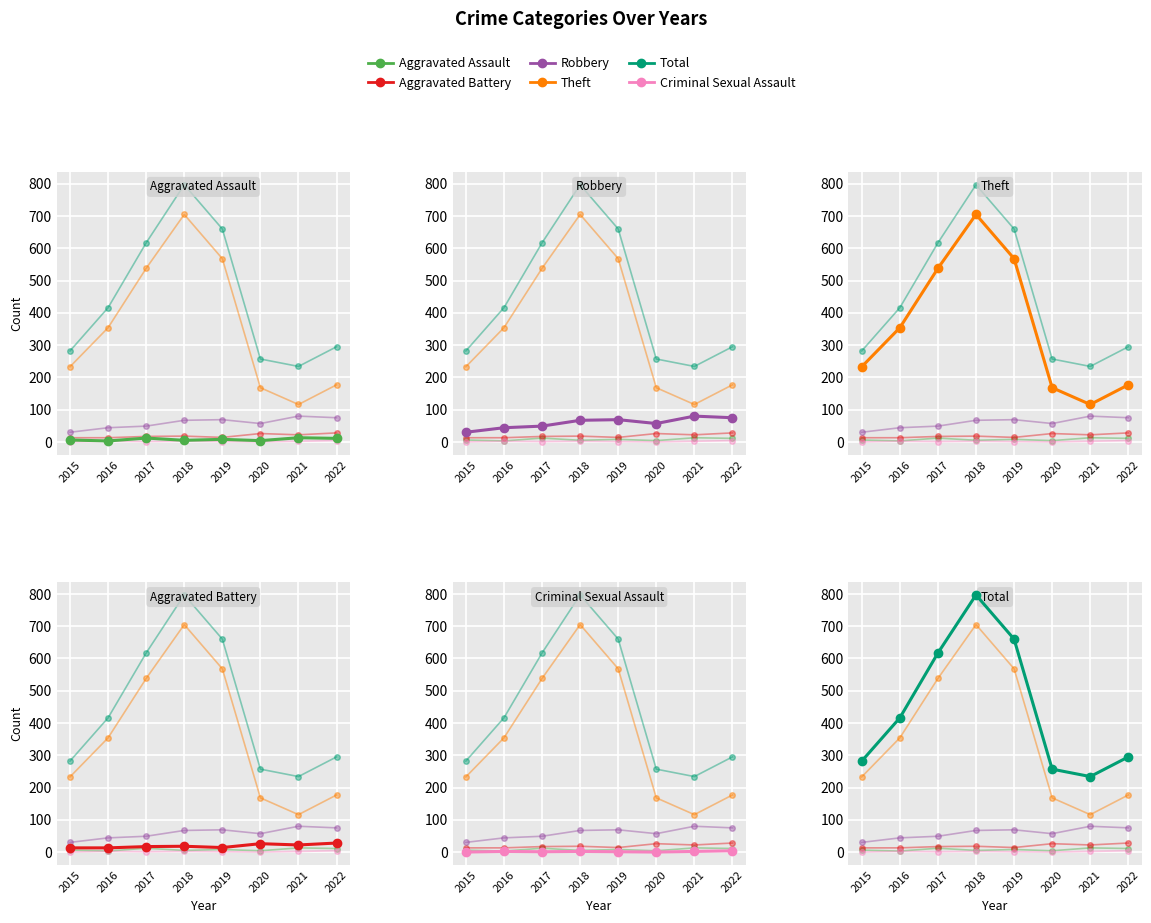

What is the maximum value for Aggravated Assault?

13